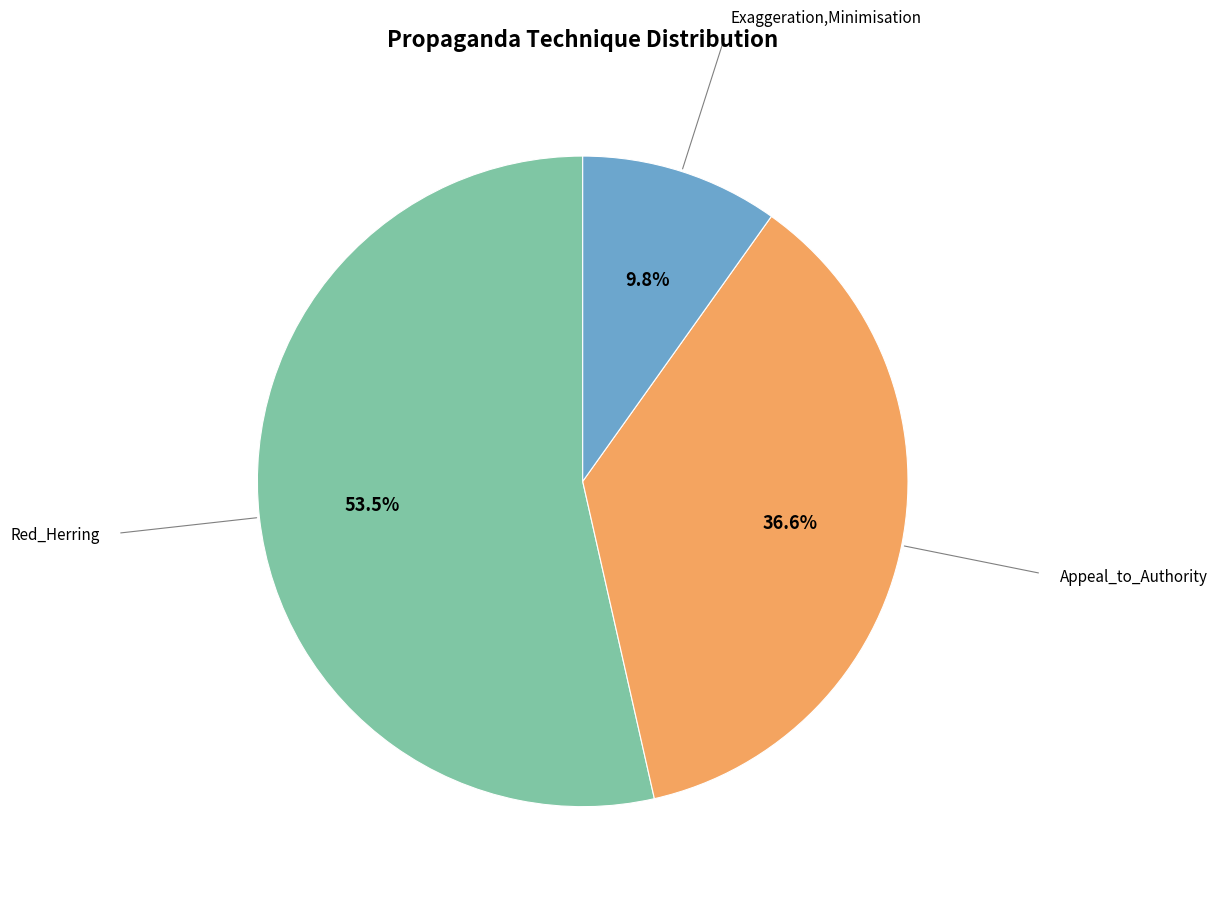

How many segments does this pie chart have?

3